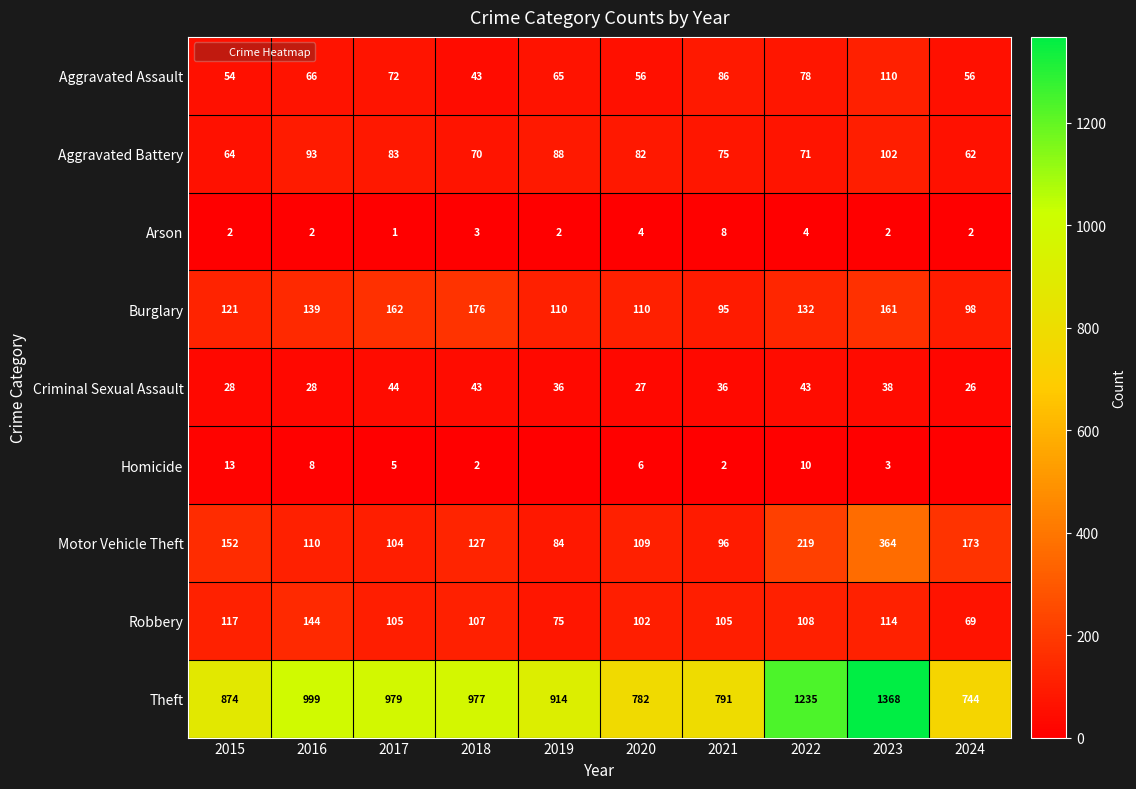

How many distinct data groups are displayed?

9